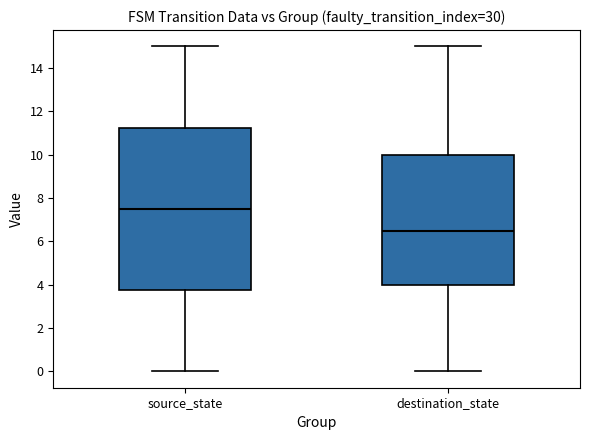

Which box's median line is the lowest?

destination_state